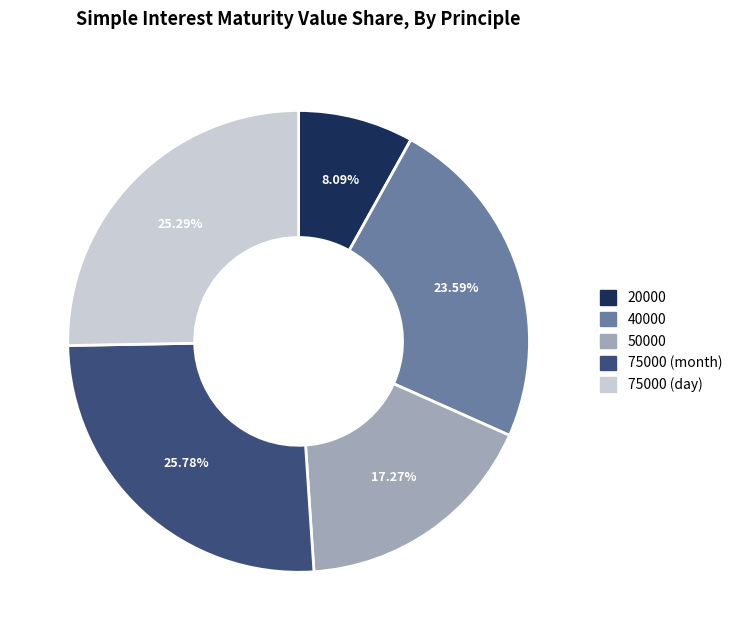

What is the smallest slice in the pie chart?

20000